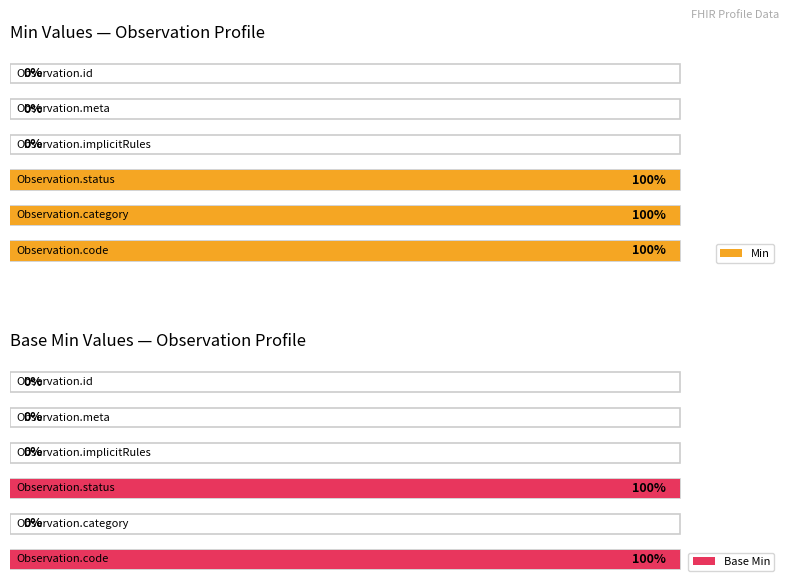

What is the highest value of the Base Min series?

1